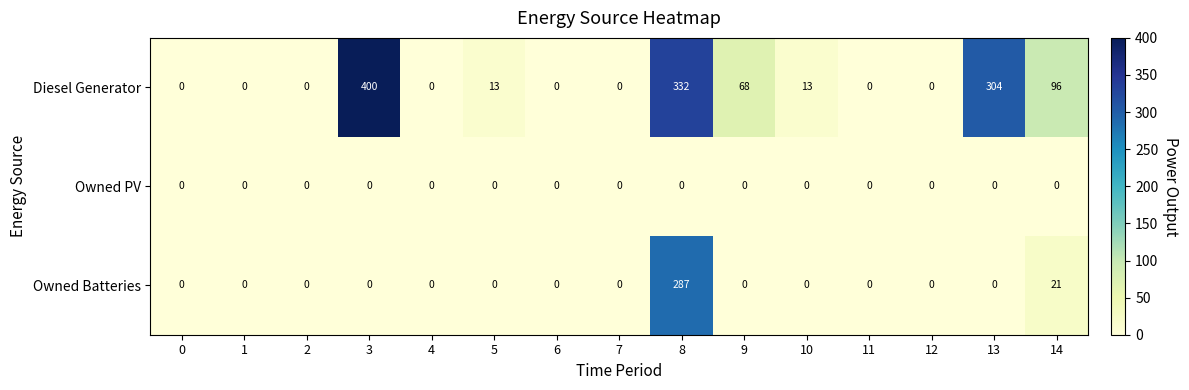

At how many categories does at least one series exceed 75?

4